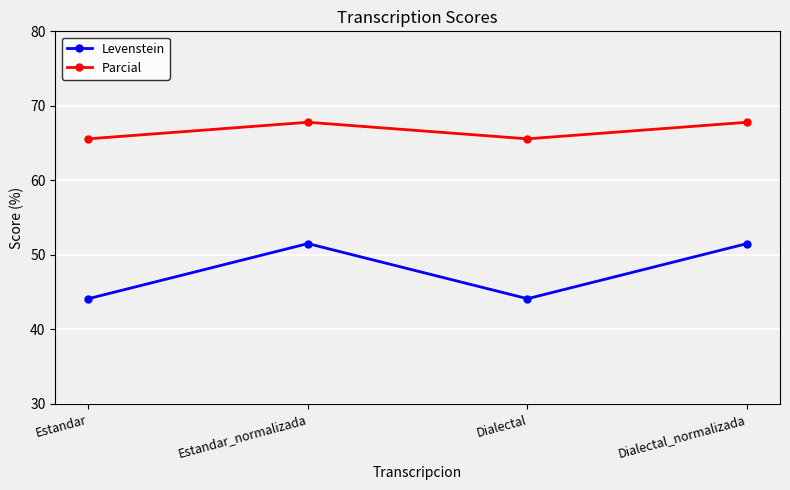

Which series has the largest range (max minus min)?

Levenstein